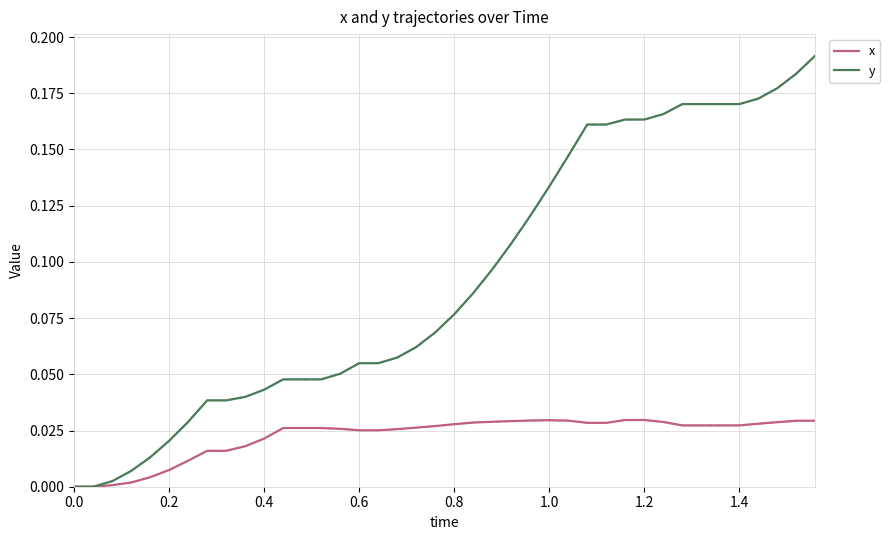

Which series has the widest spread of values?

y